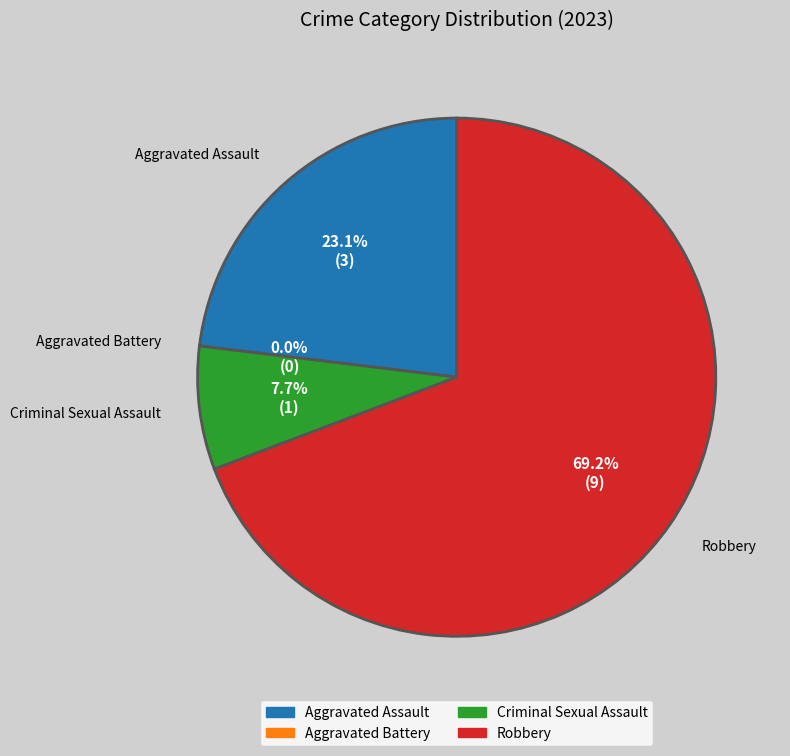

Which category accounts for the majority?

Robbery